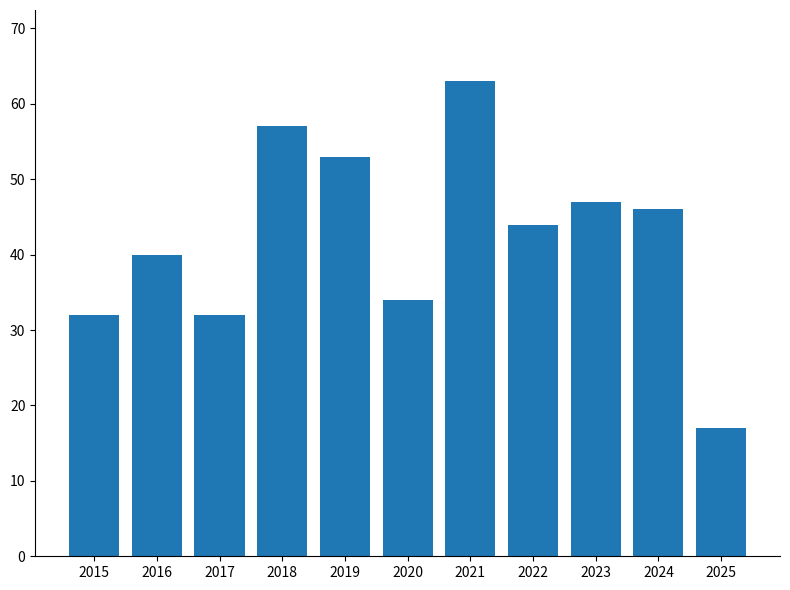

How many values are below 44?

5